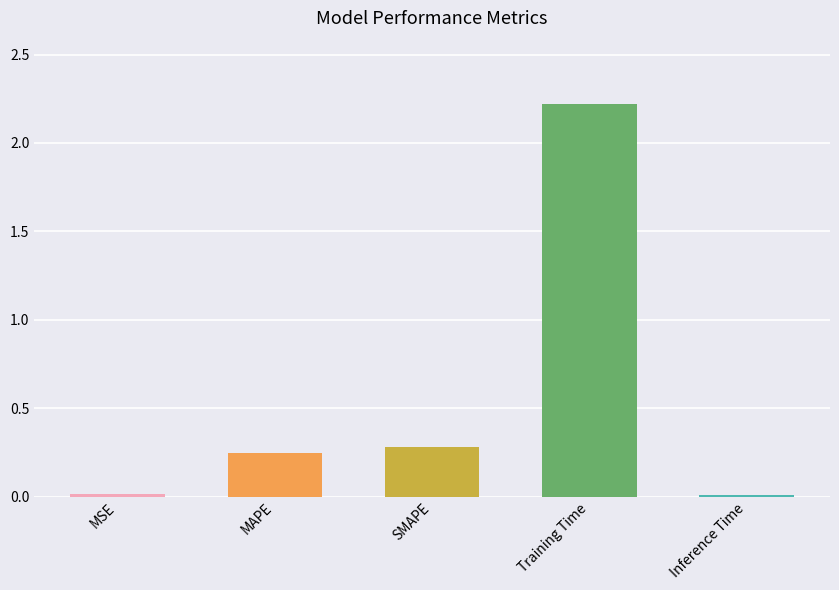

What is the difference between the values at SMAPE and MSE?

0.3